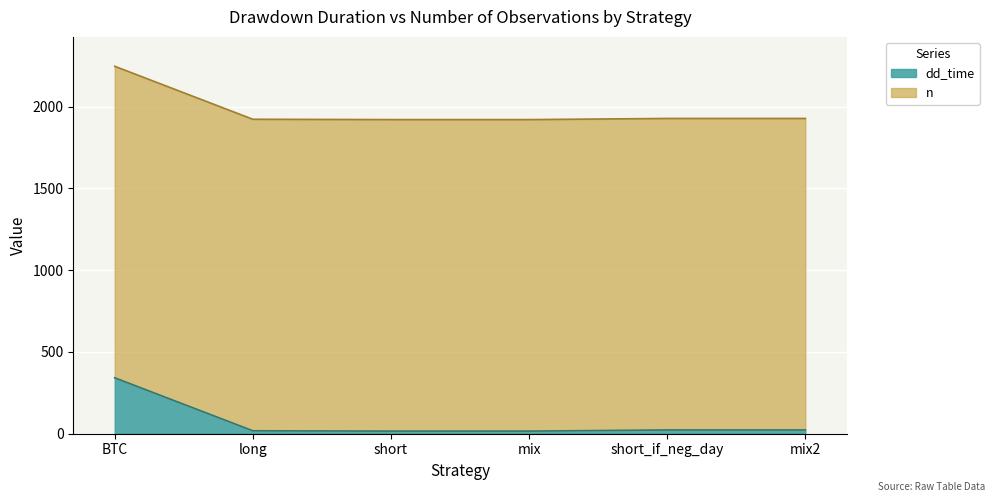

At which category does the chart reach its peak across all series?

BTC